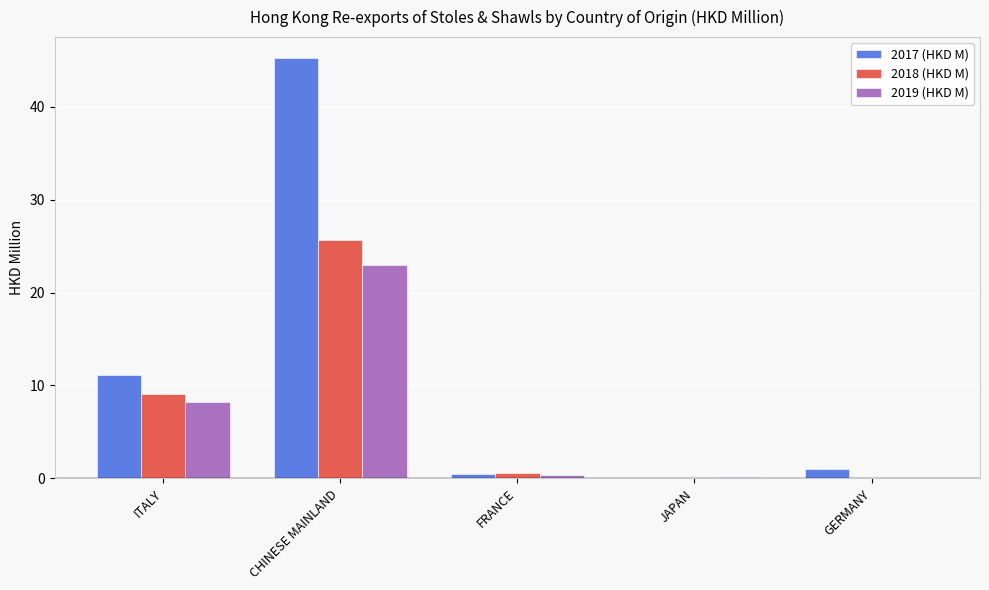

Which series changed the most between ITALY and CHINESE MAINLAND?

2017 (HKD M)